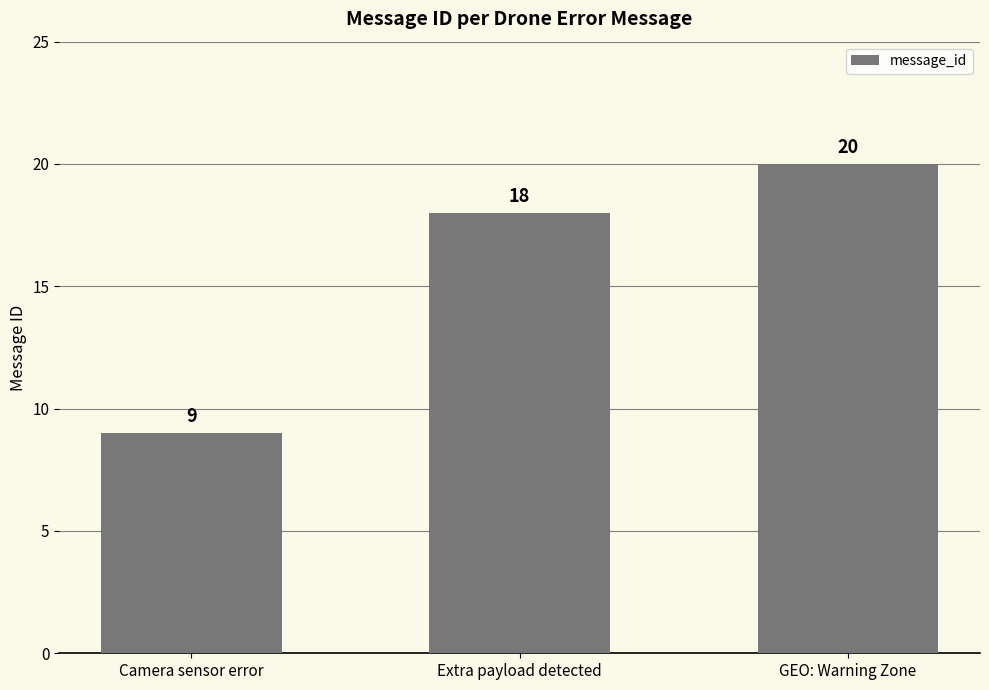

What is the greatest value displayed?

20